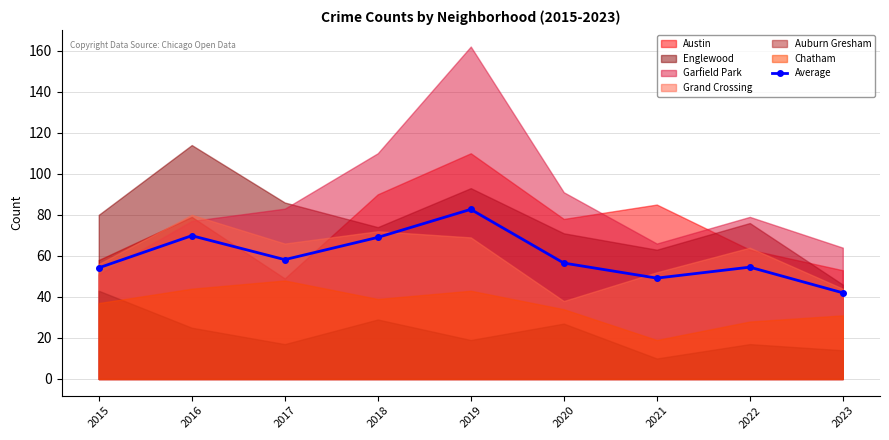

What is the sum of the values at 2018 and 2020?

125.5